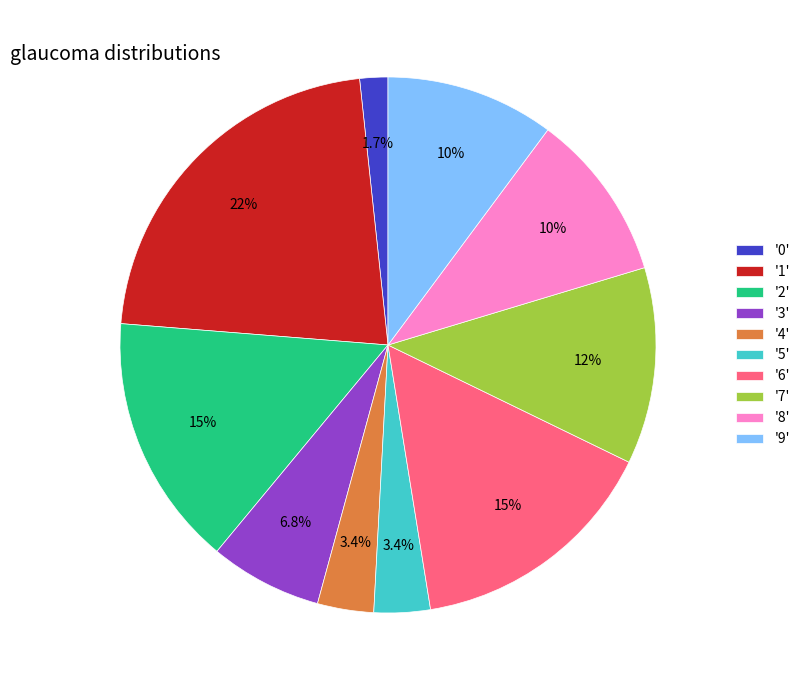

To the nearest percent, what is the average slice percentage?

10%